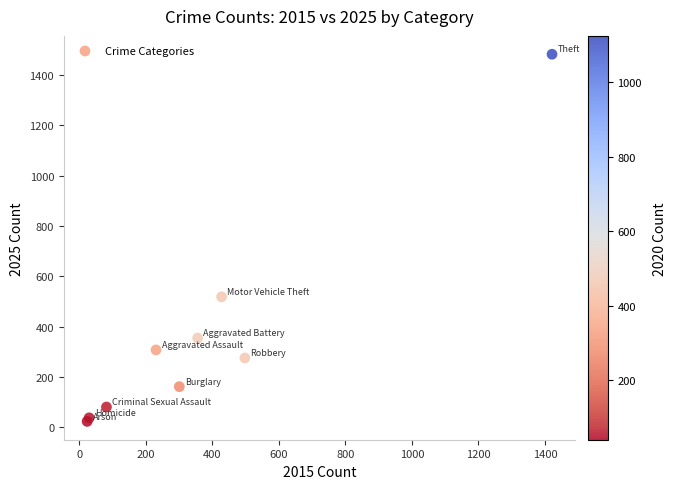

What Y value in the scatter plot is closest to 753?

519